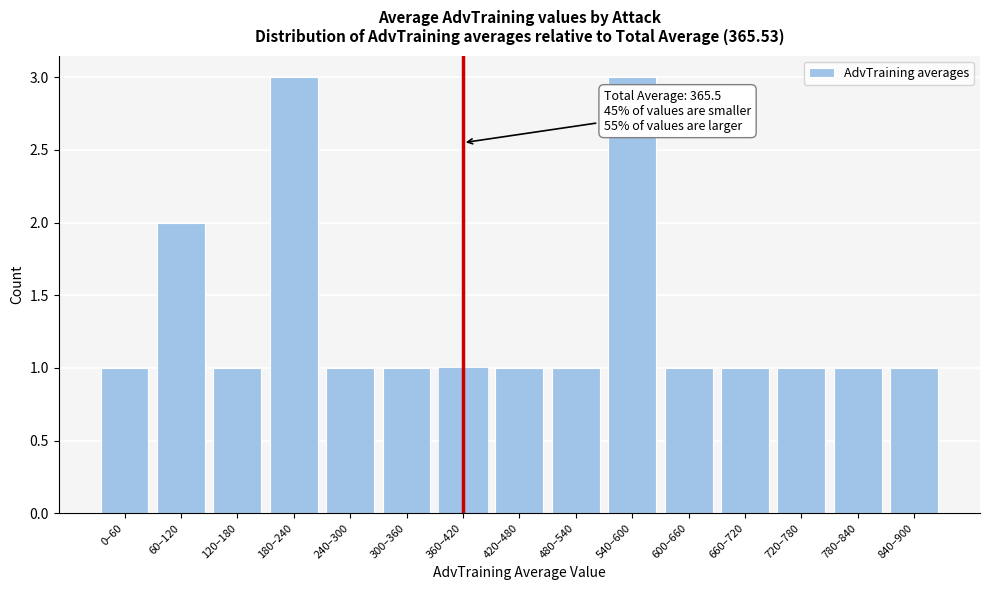

Reading right to left, what are all the values shown in this chart?

840–900=1	780–840=1	720–780=1	660–720=1	600–660=1	540–600=3	480–540=1	420–480=1	360–420=1	300–360=1	240–300=1	180–240=3	120–180=1	60–120=2	0–60=1